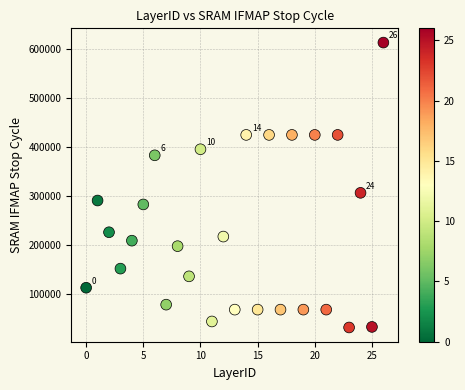

What Y value in the scatter plot is closest to 322851?

306919